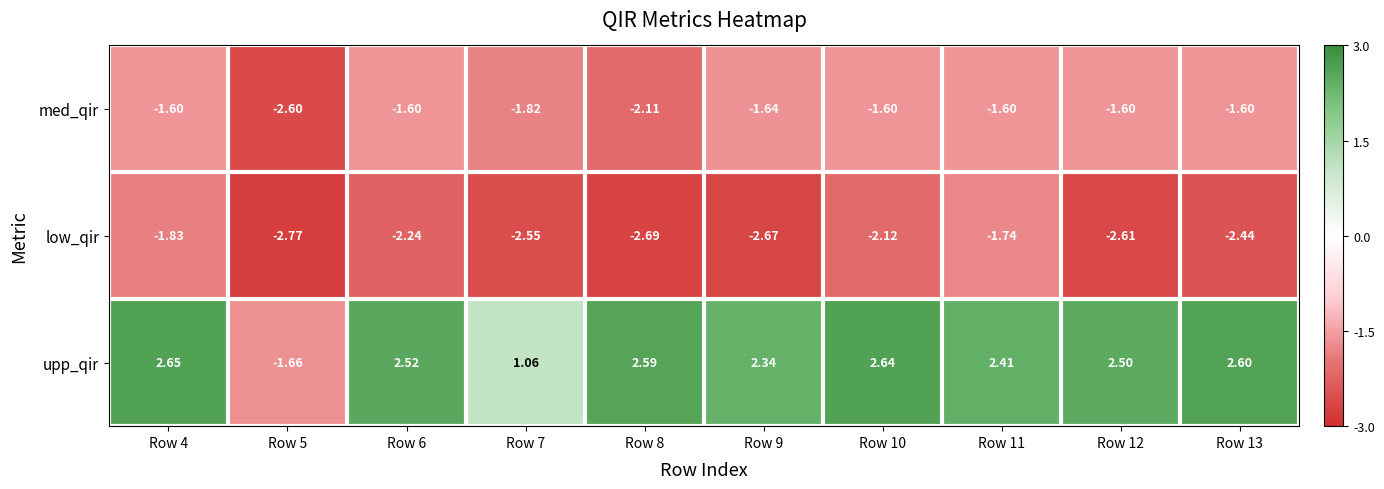

Between Row 4 and Row 5, which series saw the biggest shift?

upp_qir